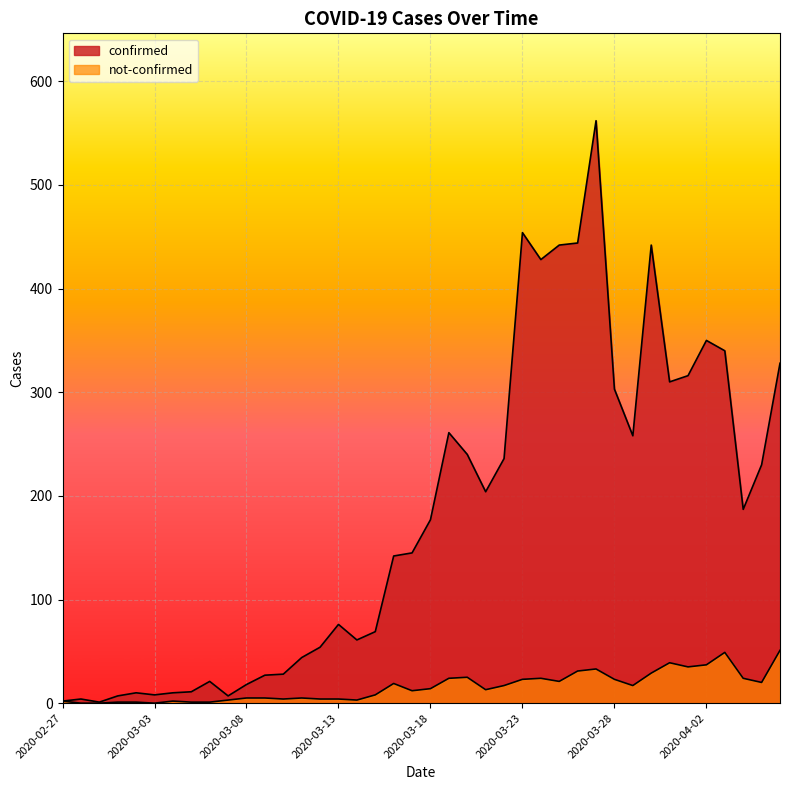

How many interior local valleys does the confirmed series have?

9